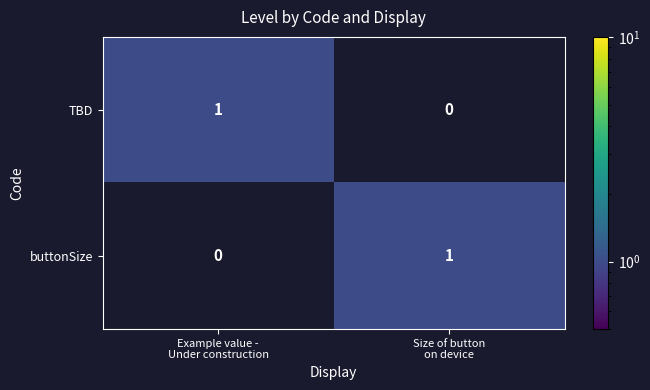

Reading left to right, transcribe all the data shown in this chart.

TBD: 1	0
buttonSize: 0	1